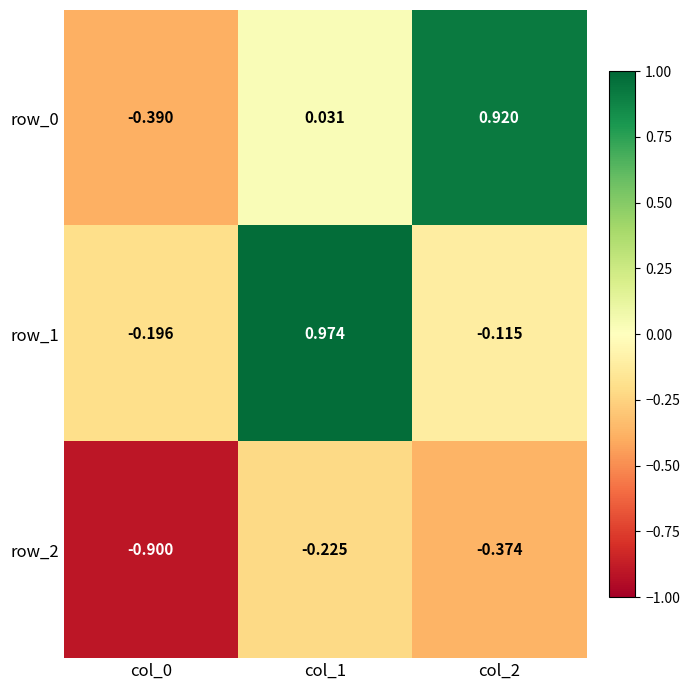

How many data points in row_0 are above 0?

2